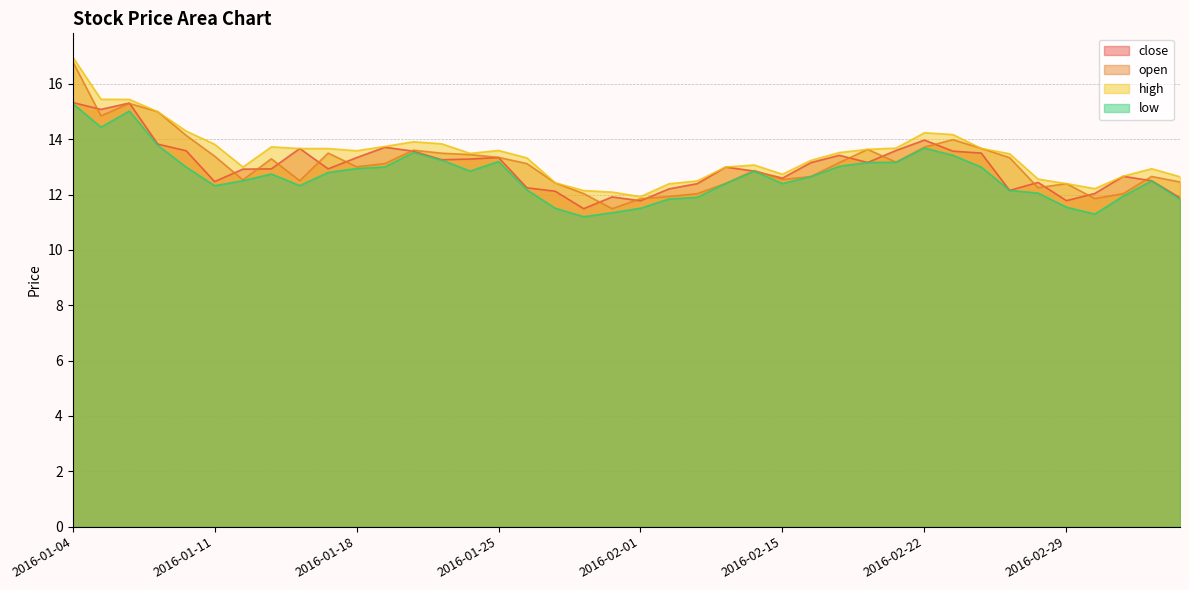

Where is the first local minimum for open?

2016-01-05